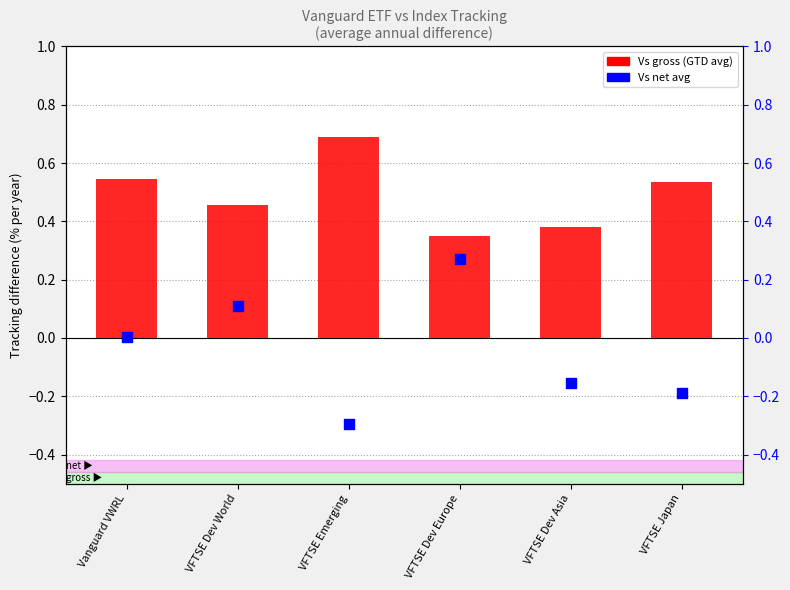

Which series has the largest total across all categories?

Vs gross (GTD avg)